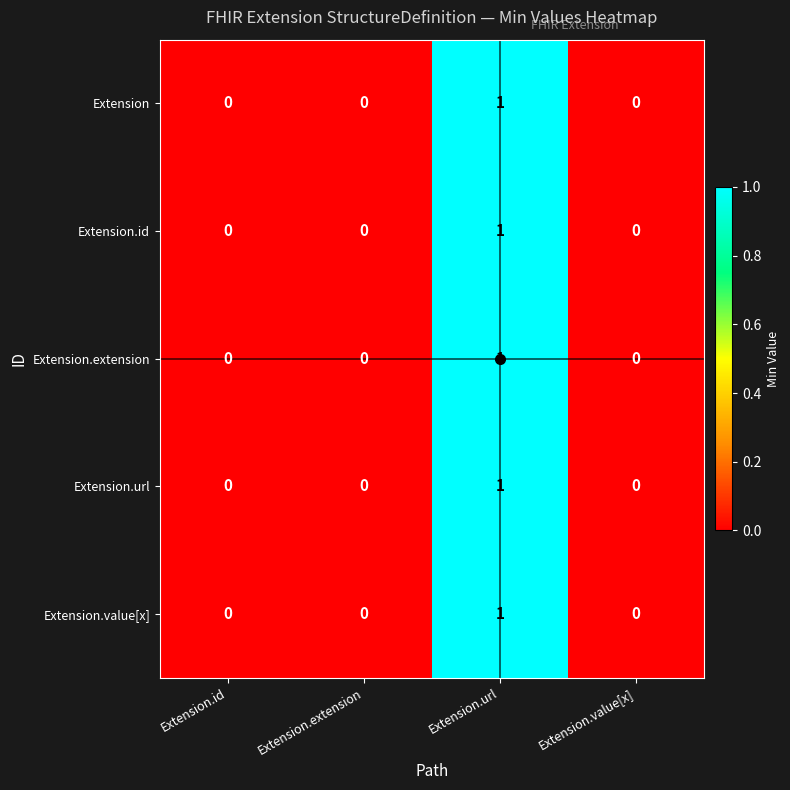

The Extension.id series shows -1 at Extension.value[x]. True or false?

False